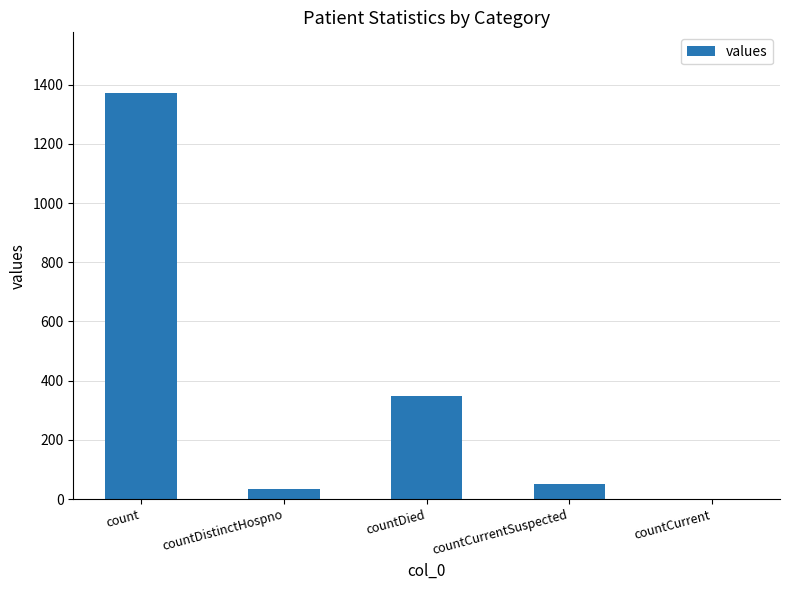

What is the difference between the values at countDied and count?

1022